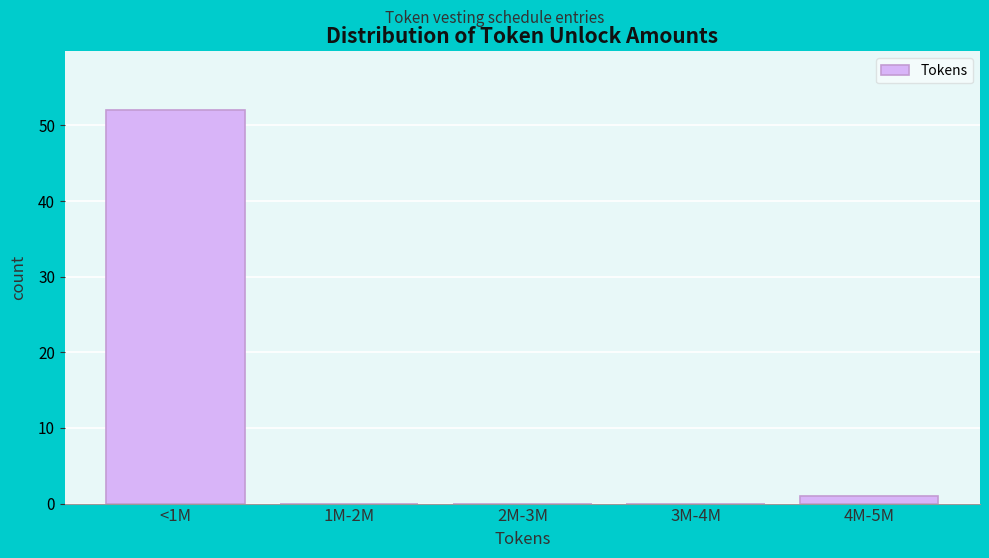

Reading left to right, transcribe all the data shown in this chart.

<1M=52	1M-2M=0	2M-3M=0	3M-4M=0	4M-5M=1